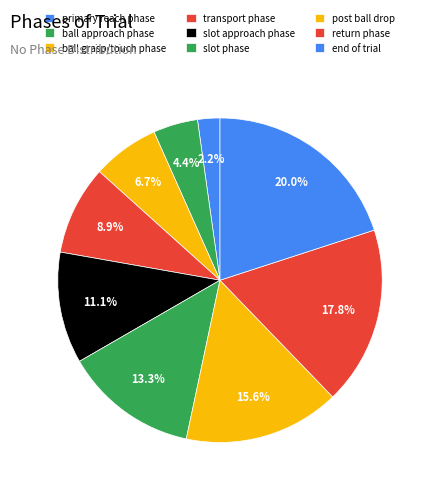

The end of trial slice represents 20% of the pie. True or false?

True